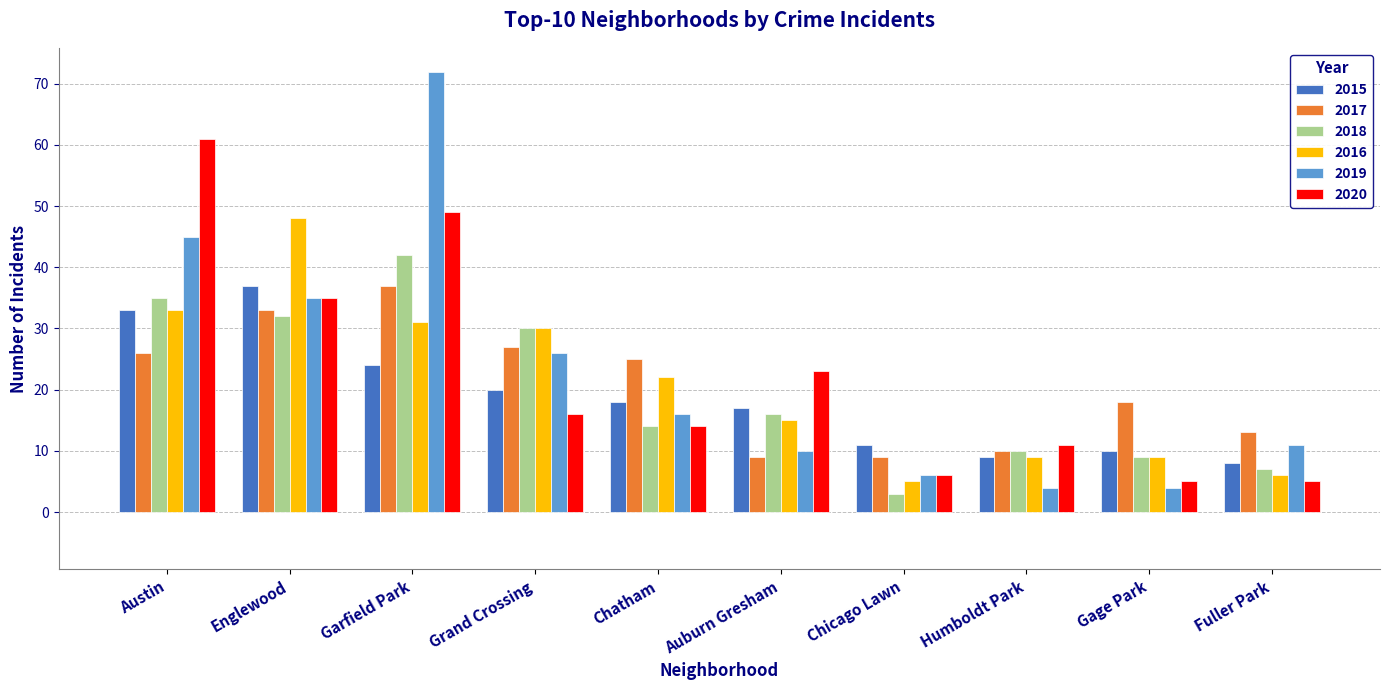

What position from the left is Auburn Gresham?

6